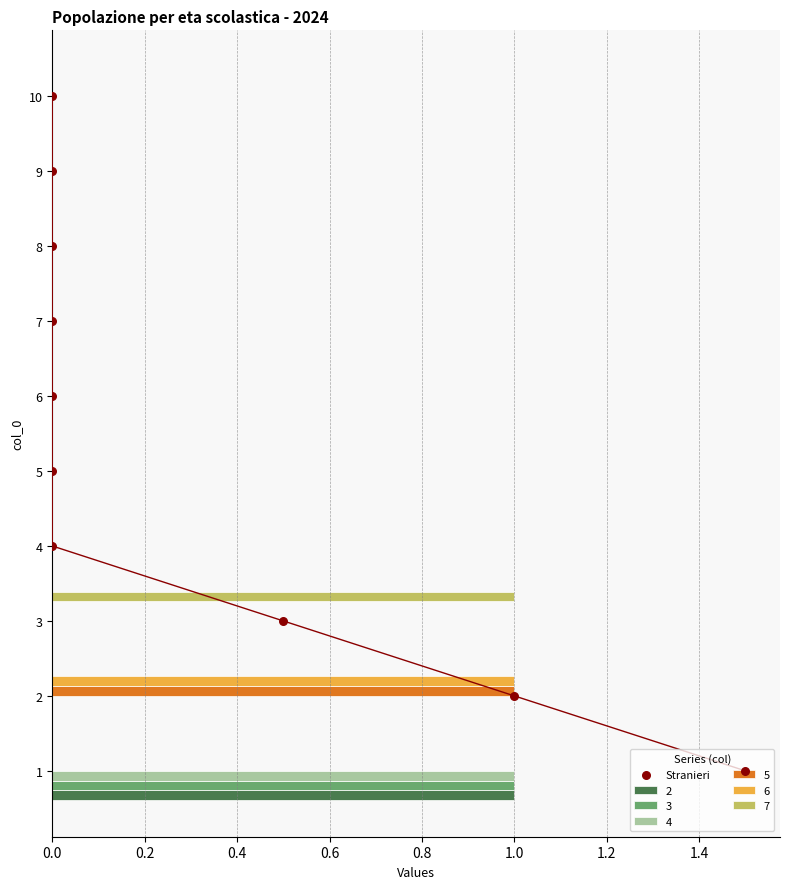

Which category has the highest value in the 7 series?

3